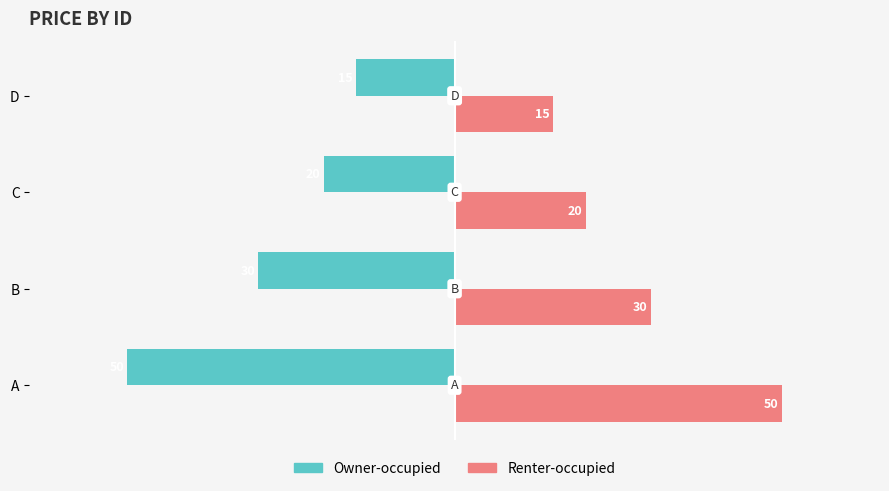

List the series in order of their overall mean, highest first.

Renter-occupied, Owner-occupied